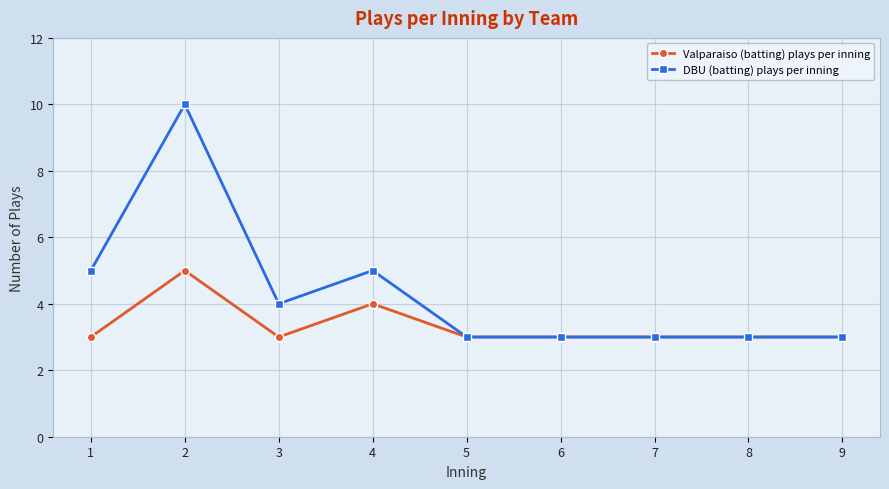

Reading left to right, transcribe all the data shown in this chart.

Valparaiso (batting) plays per inning: 1=3	2=5	3=3	4=4	5=3	6=3	7=3	8=3	9=3
DBU (batting) plays per inning: 1=5	2=10	3=4	4=5	5=3	6=3	7=3	8=3	9=3